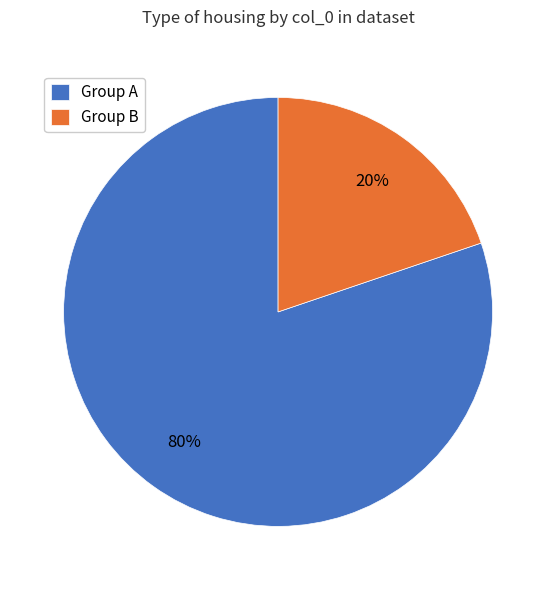

Is there a majority slice in this chart?

Yes